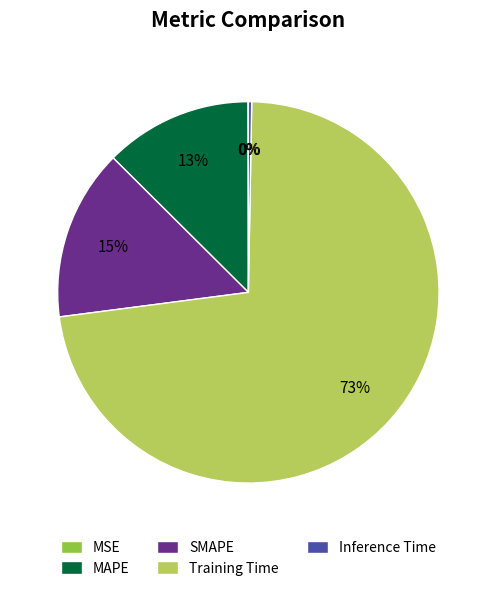

What is the largest slice in the pie chart?

Training Time